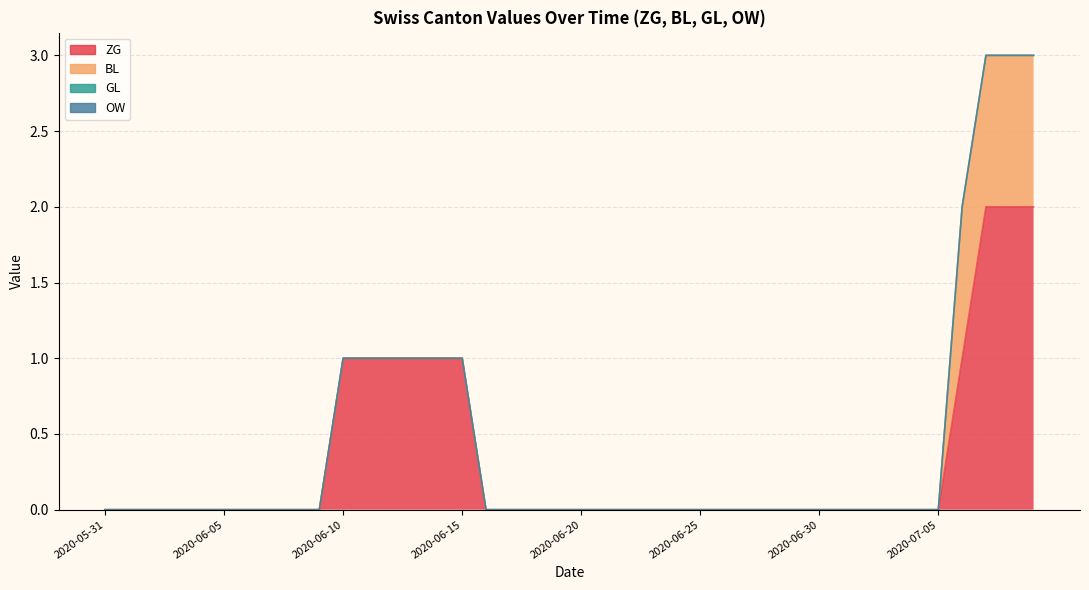

What is the difference between the maximum and minimum values in the BL series?

1